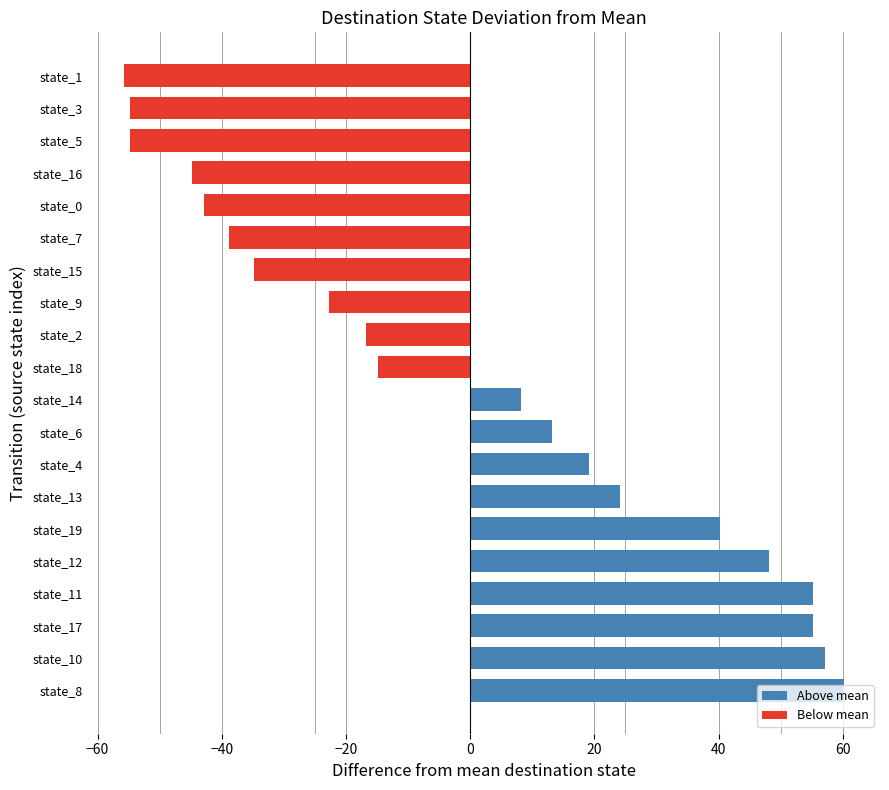

How many bars are there in total?

20